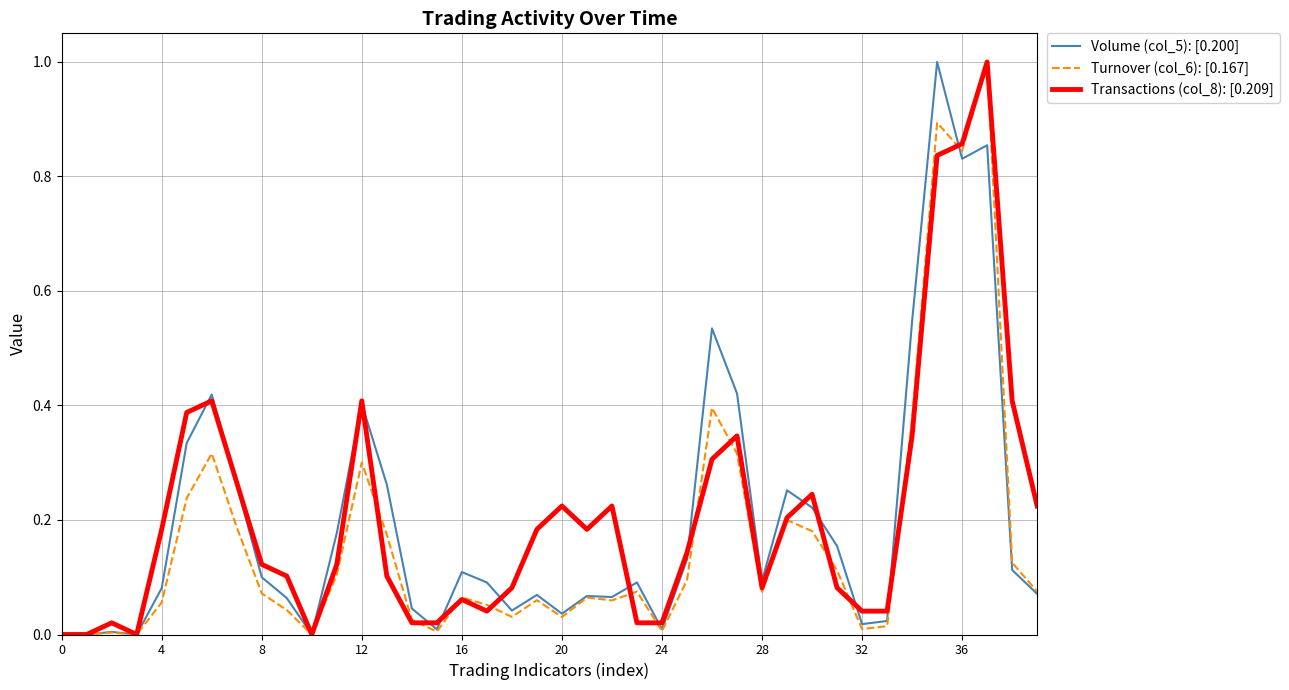

What is the greatest value displayed?

1.0